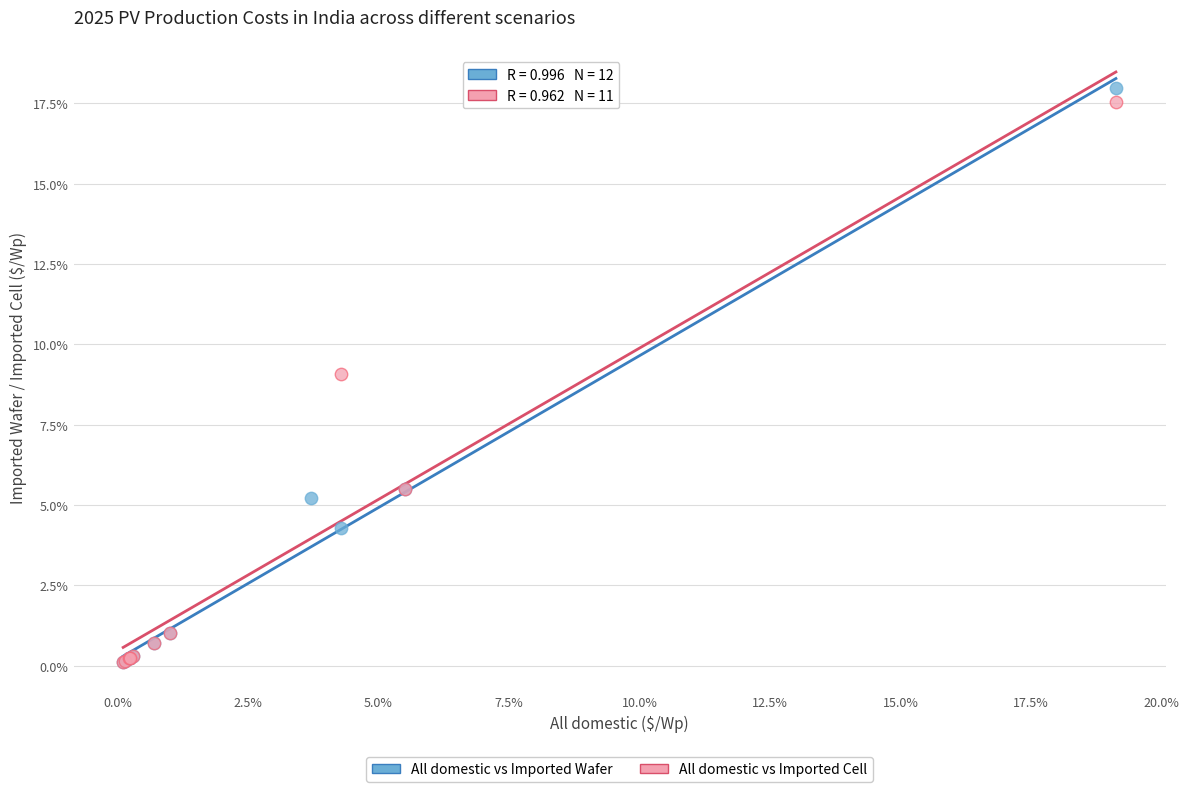

What are all the series names shown in the legend?

All domestic vs Imported Wafer, All domestic vs Imported Cell